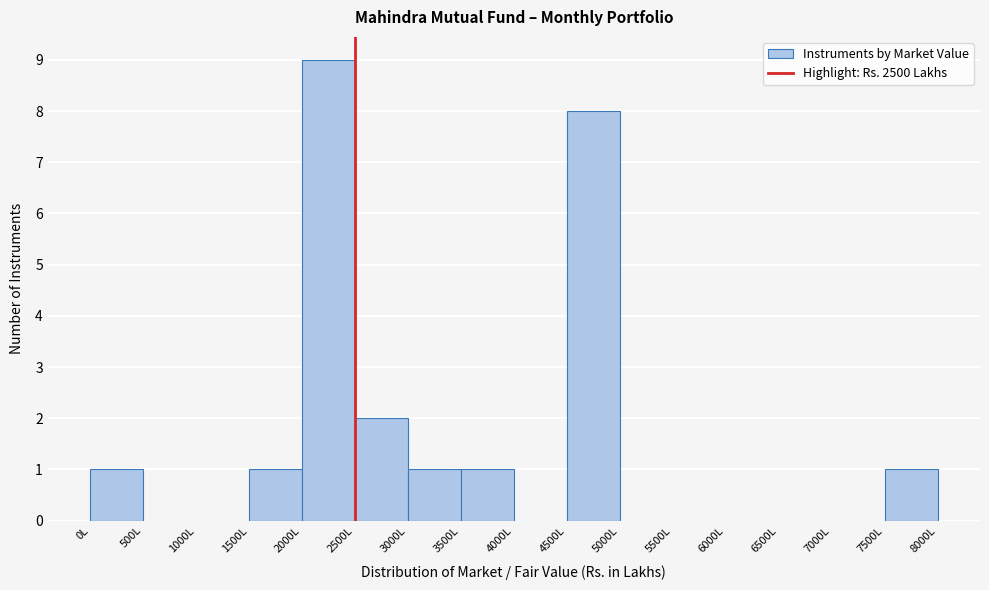

Reading left to right, transcribe this chart: for each bar, give the range it covers on the x-axis and its height. The values are not printed on the chart, so give them approximately, as read against the axis.

0 to 500: 1
500 to 1000: 0
1000 to 1500: 0
1500 to 2000: 1
2000 to 2500: 9
2500 to 3000: 2
3000 to 3500: 1
3500 to 4000: 1
4000 to 4500: 0
4500 to 5000: 8
5000 to 5500: 0
5500 to 6000: 0
6000 to 6500: 0
6500 to 7000: 0
7000 to 7500: 0
7500 to 8000: 1